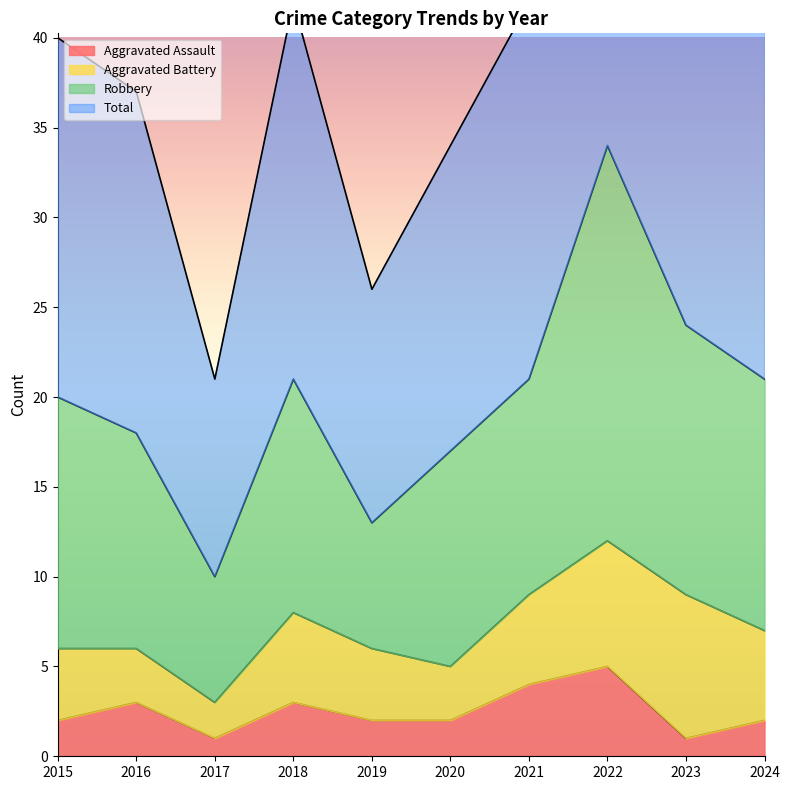

Reading left to right, extract all data points from this chart.

Aggravated Assault: 2	3	1	3	2	2	4	5	1	2
Total: 40	37	21	42	26	34	42	69	49	42